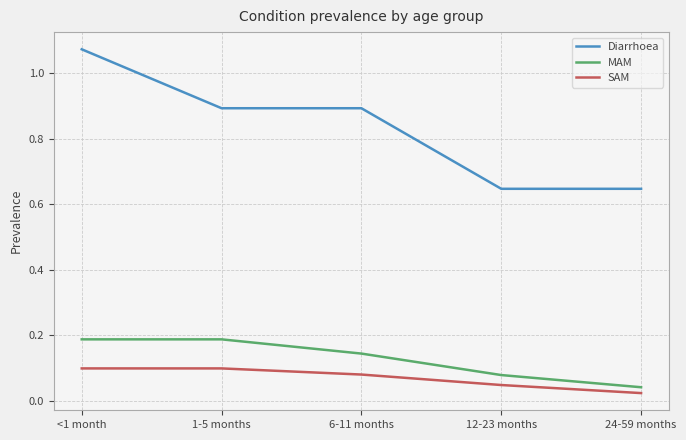

At which label does SAM reach its minimum?

24-59 months